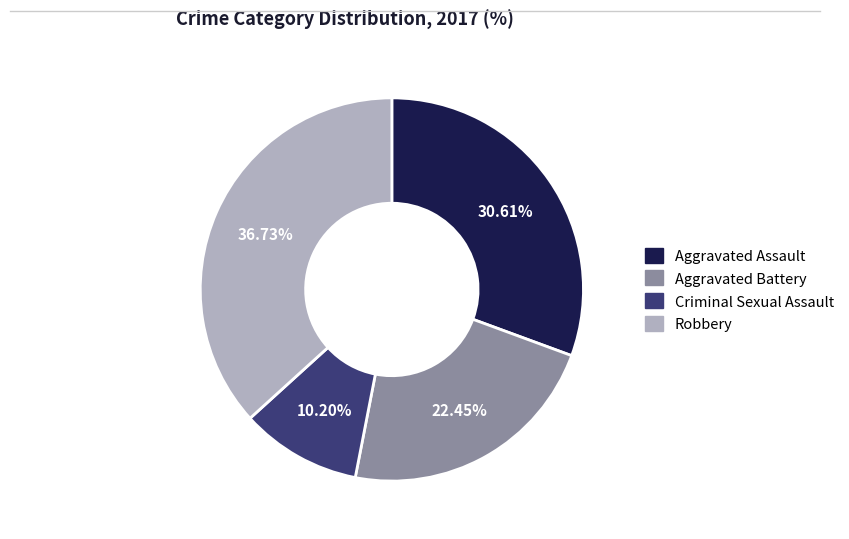

Combined, what portion of the pie is Aggravated Battery and Robbery?

59.2%